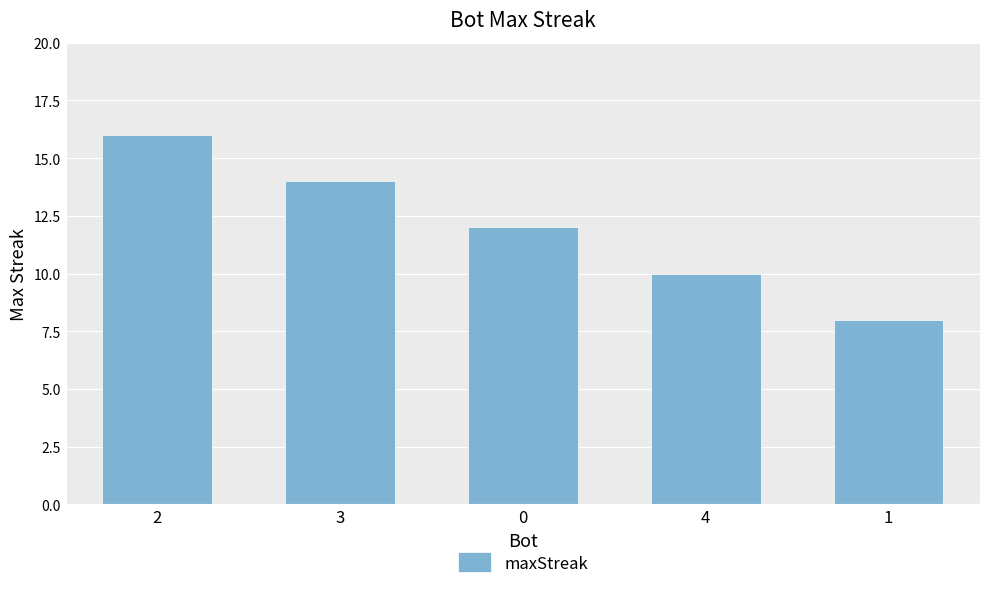

Reading right to left, list all the values displayed in this chart.

1=8	4=10	0=12	3=14	2=16